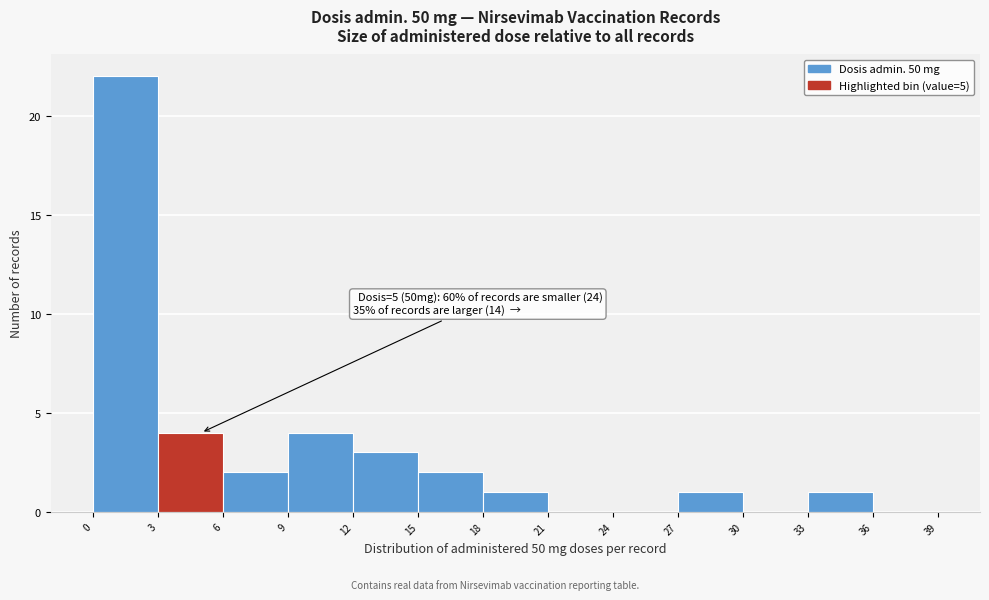

Which range on the x-axis has the tallest bar?

0 to 3